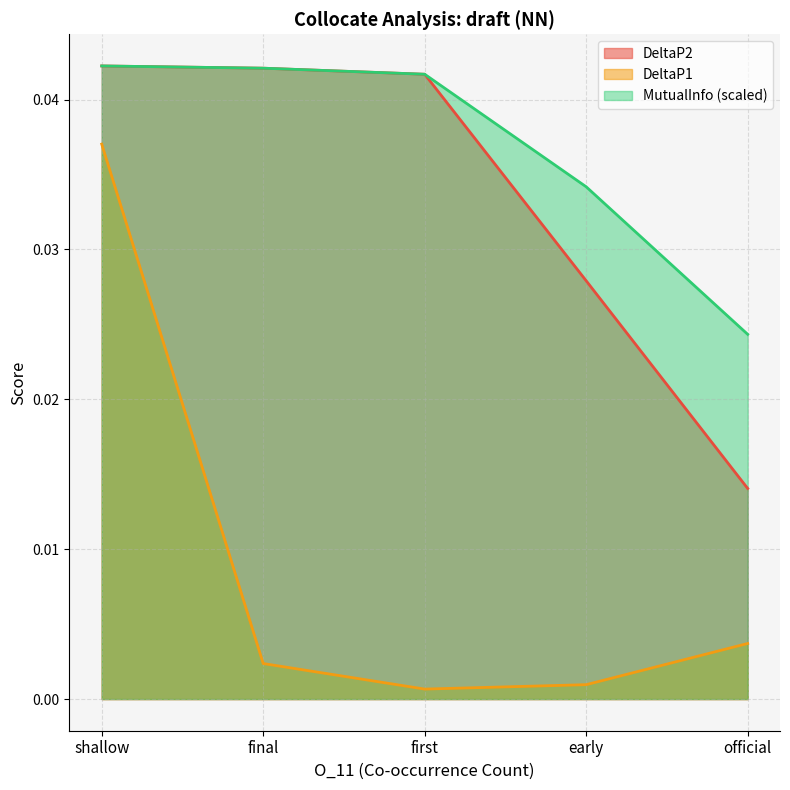

True or false: MutualInfo (scaled) and DeltaP1 intersect in this chart.

False